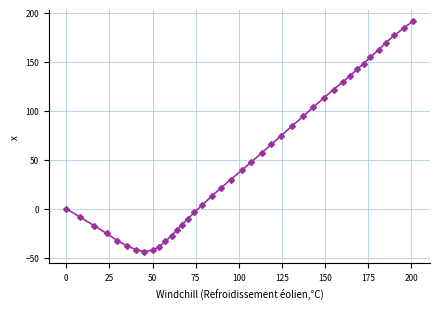

What is the difference between the maximum and minimum values?

234.8